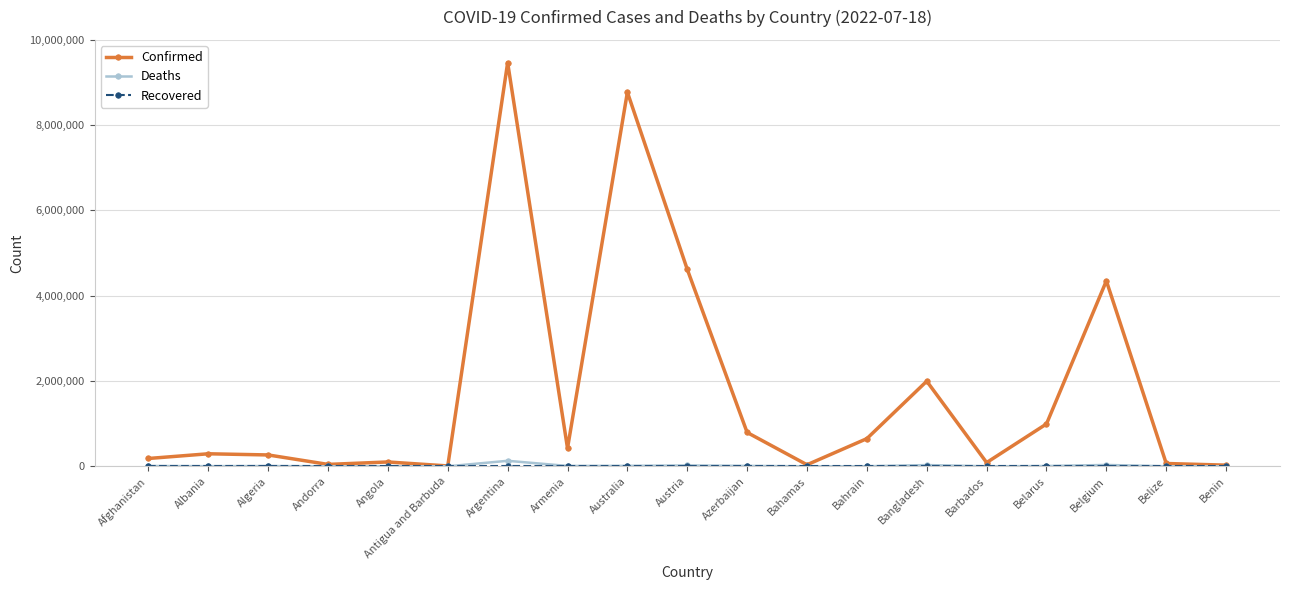

Is the value of Deaths at Algeria greater than the value of Confirmed at Angola?

No